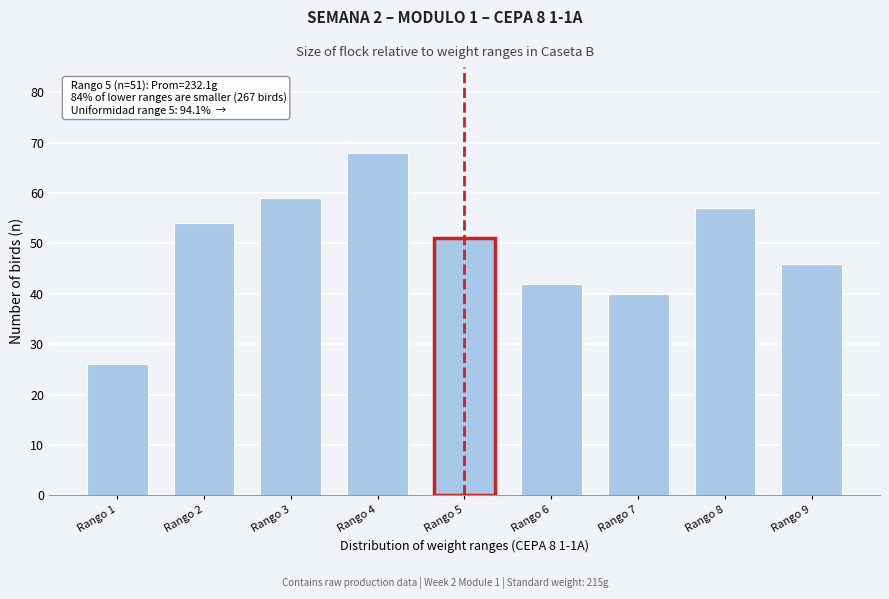

Reading left to right, list all the values displayed in this chart.

Rango 1=26	Rango 2=54	Rango 3=59	Rango 4=68	Rango 5=51	Rango 6=42	Rango 7=40	Rango 8=57	Rango 9=46